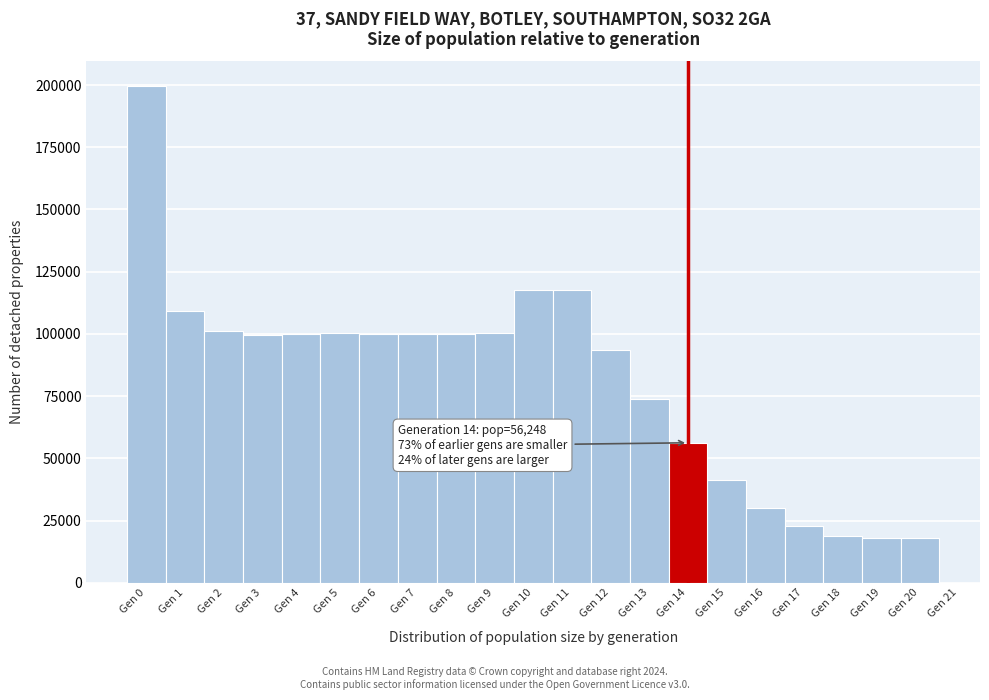

At which category does the chart reach its peak across all series?

Gen 0